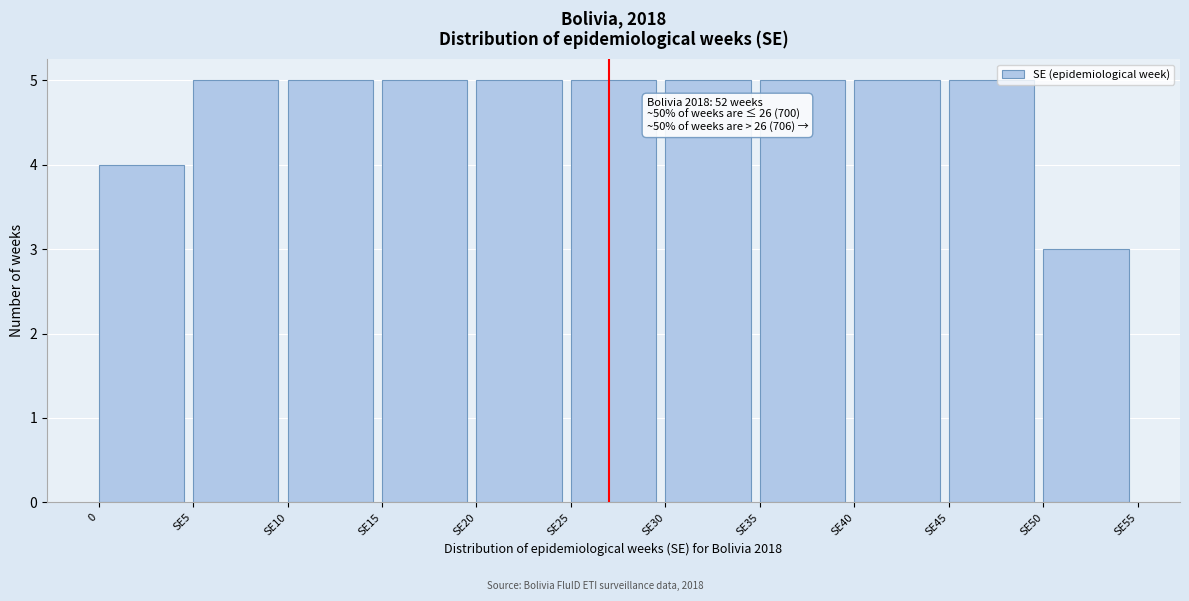

Reading left to right, extract all data points from this chart.

0=4	SE5=5	SE10=5	SE15=5	SE20=5	SE25=5	SE30=5	SE35=5	SE40=5	SE45=5	SE50=3